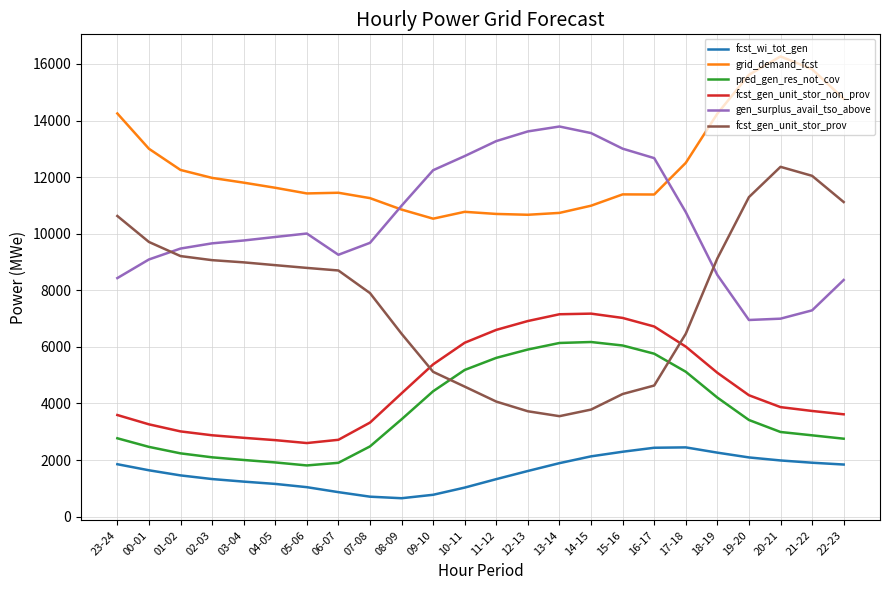

The value of fcst_gen_unit_stor_prov at 04-05 is 8889. True or false?

True